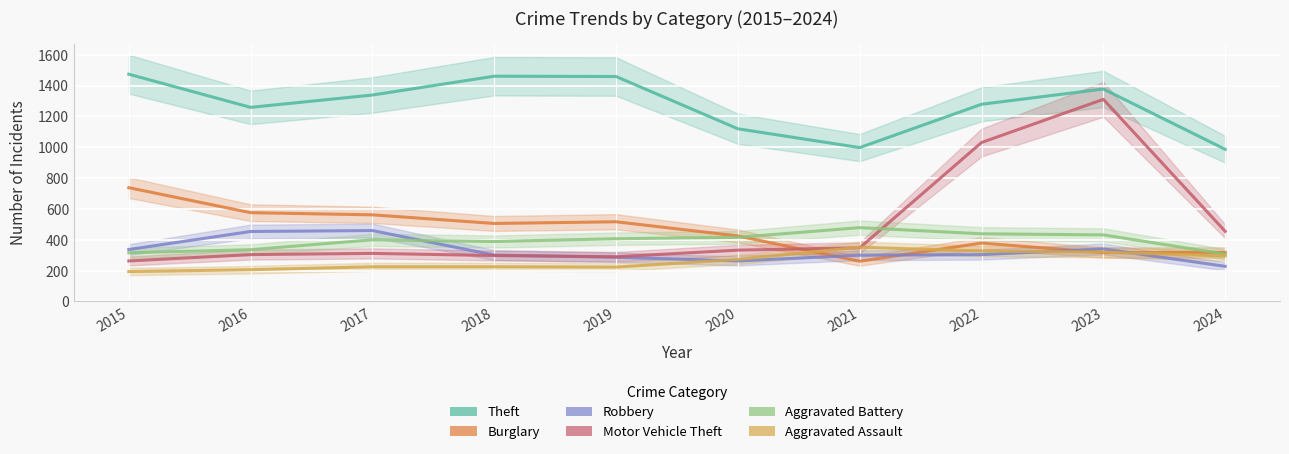

The Aggravated Assault series shows 327 at 2022. True or false?

True